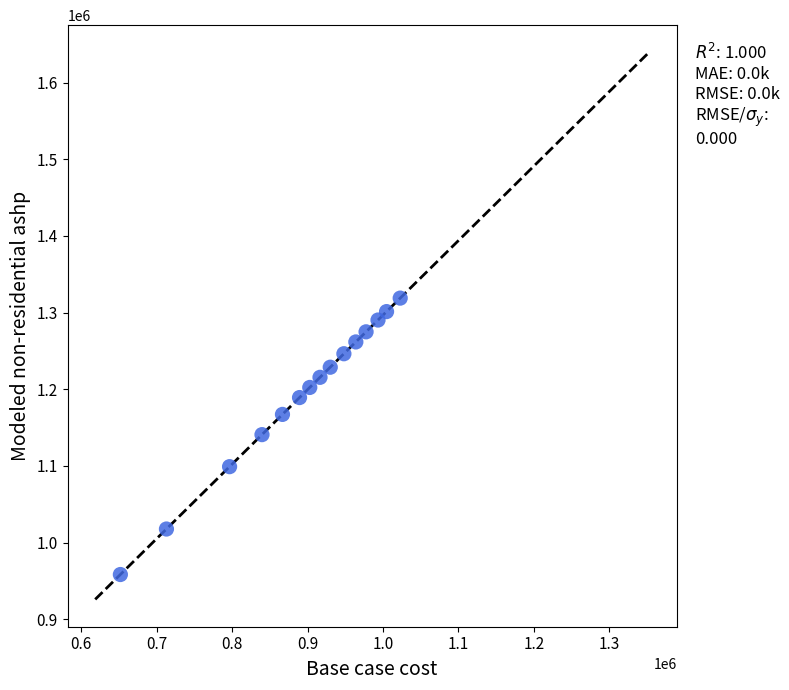

What is the range of X values (max minus min)?

370877.4